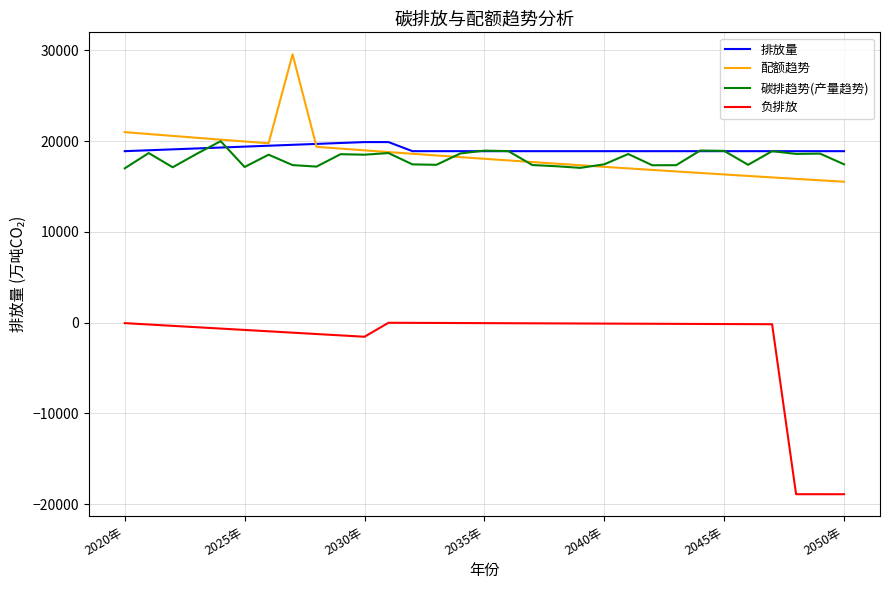

True or false: 碳排趋势(产量趋势) and 负排放 cross at least once.

False